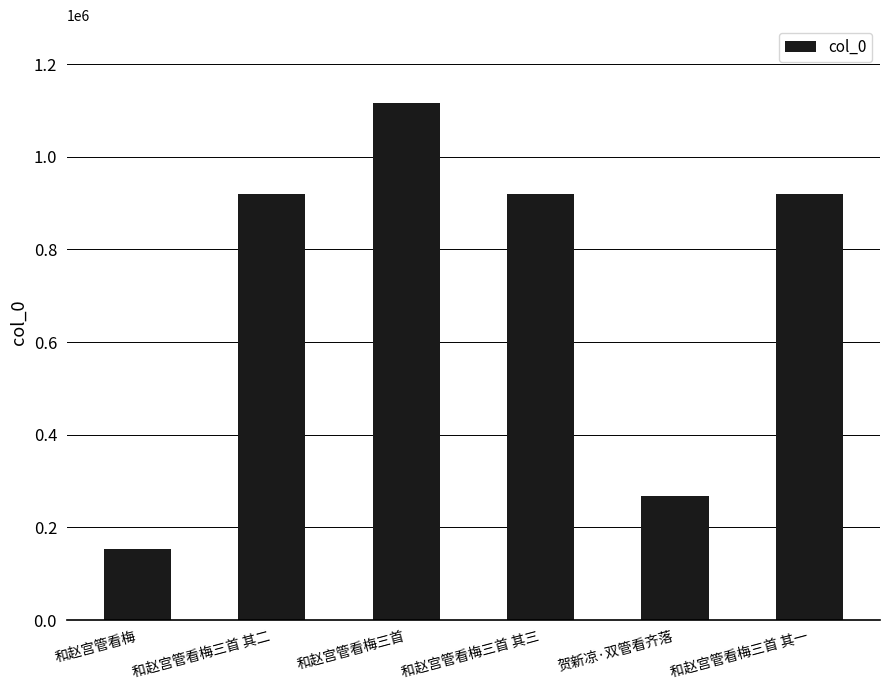

The value at 和赵宫管看梅三首 其二 is 919307. True or false?

True